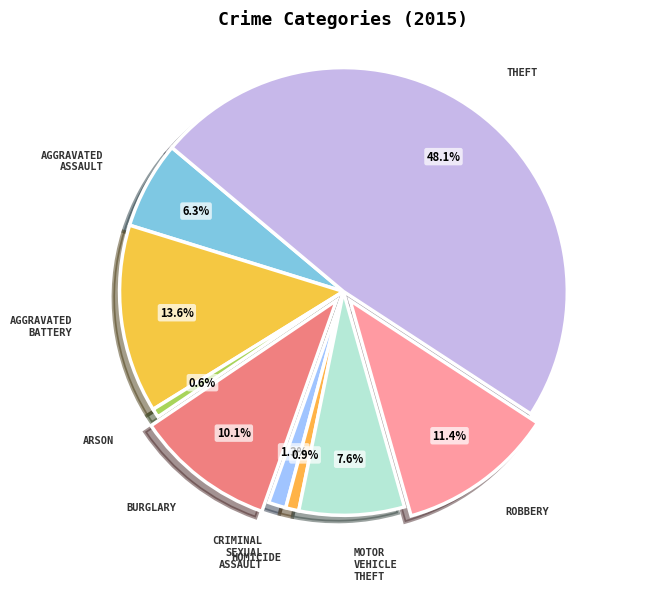

Which category has the biggest portion of the pie?

Theft